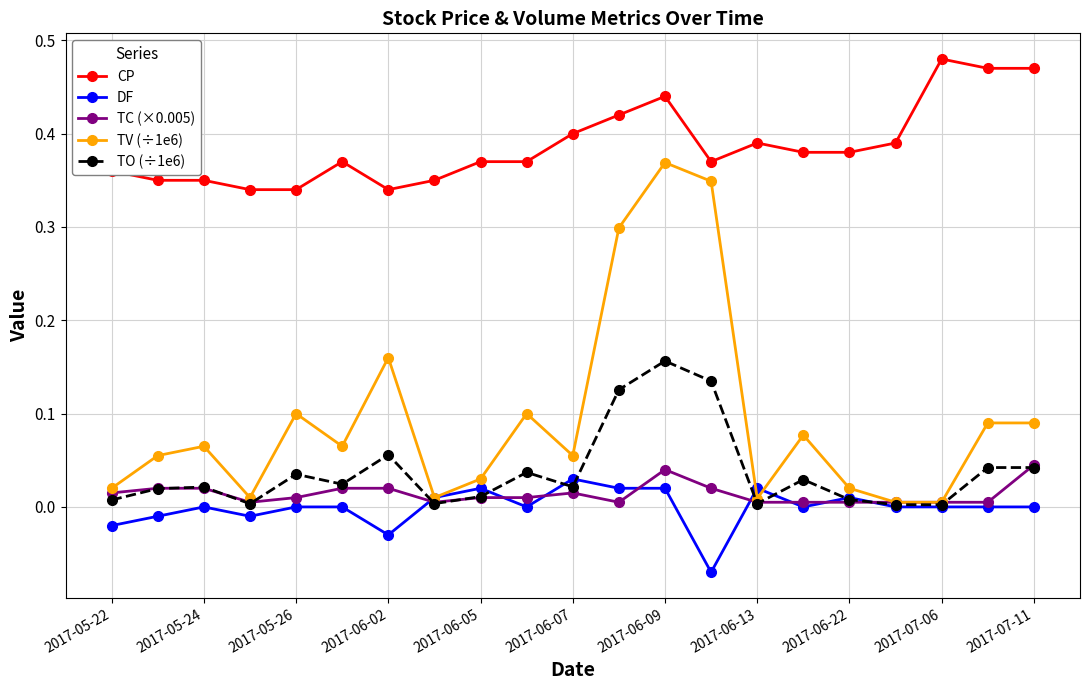

True or false: TC (×0.005) and CP intersect in this chart.

False